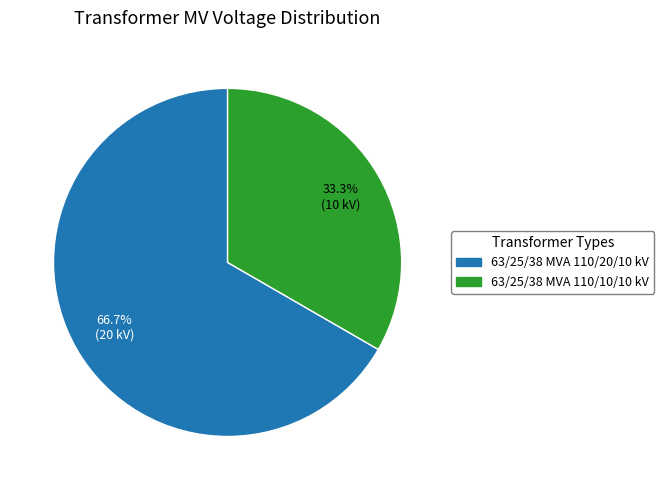

Count the number of slices in the pie.

2